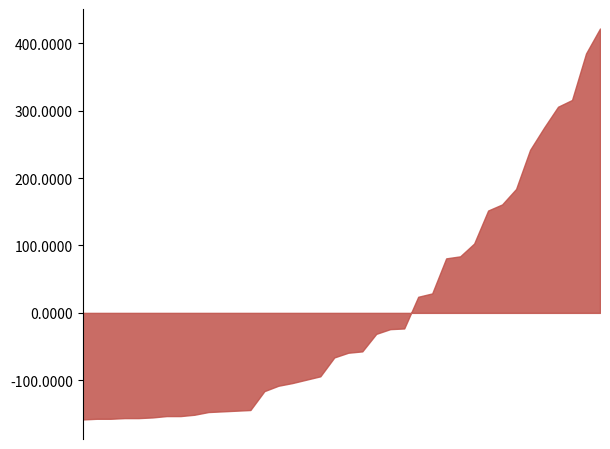

What is the difference between the maximum and minimum values?

580.0